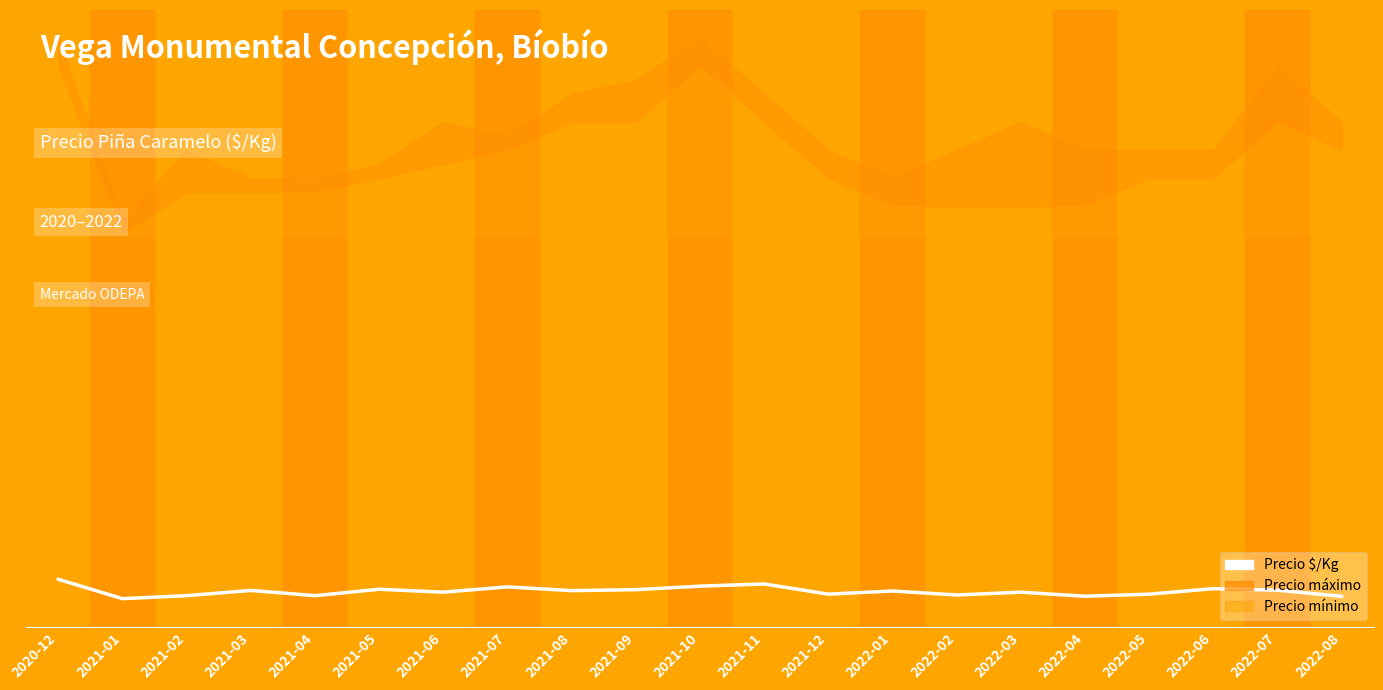

Which category has the highest value across all series?

2020-12